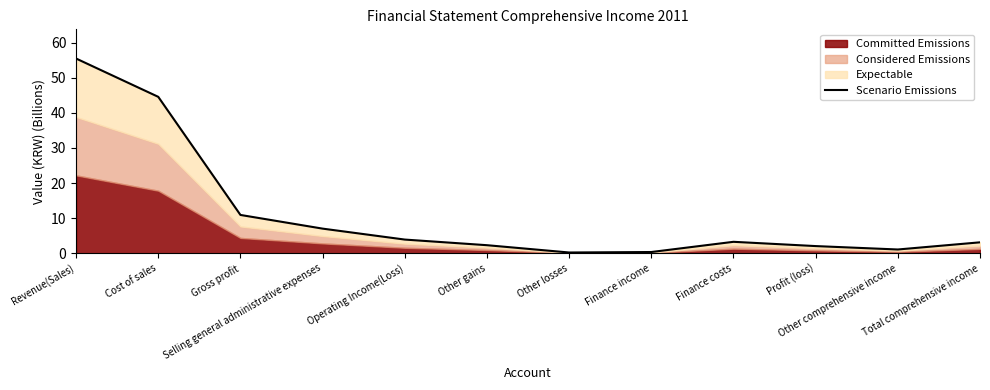

What is the value of the 8th point from the left?

0.3